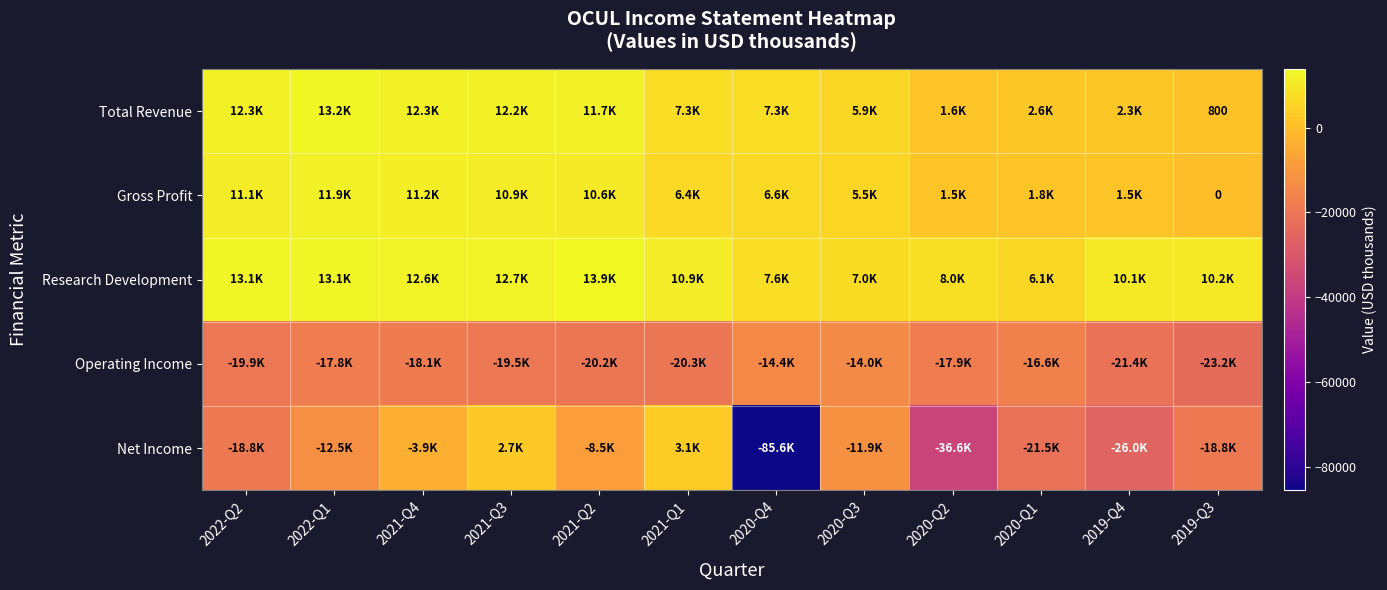

True or false: Gross Profit has a value of 1500 at 2019-Q4.

True